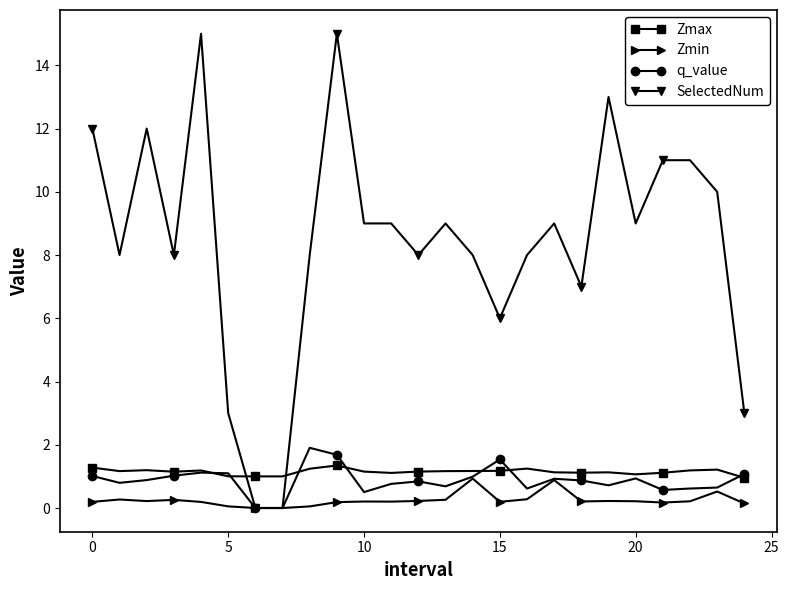

What is the greatest value displayed?

15.0